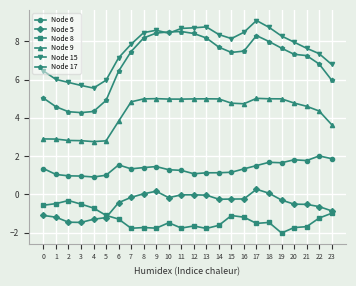

Does the chart have visible grid lines?

Yes